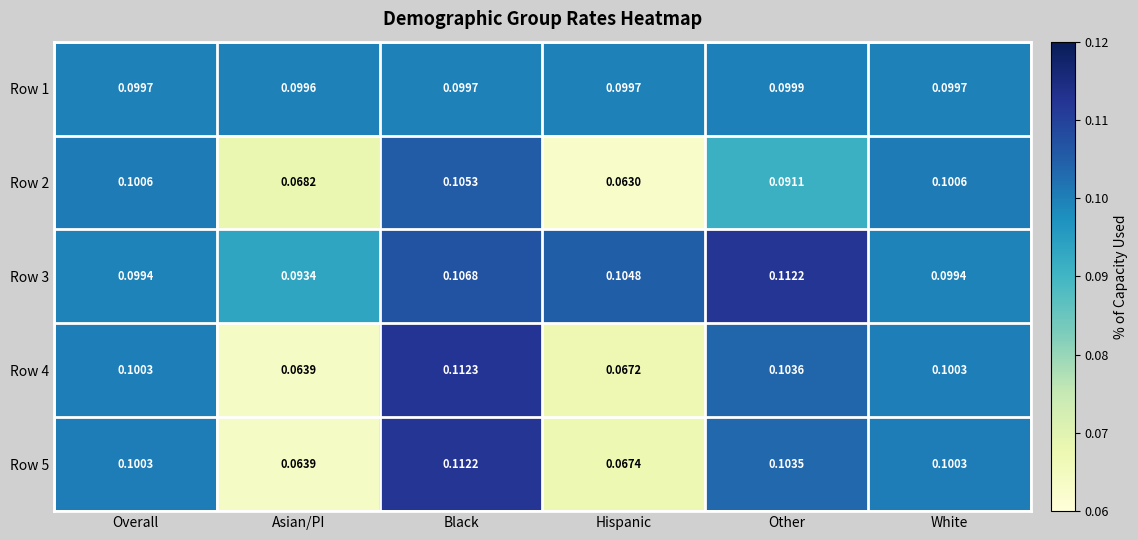

At which category is the sum across all series the highest?

Black